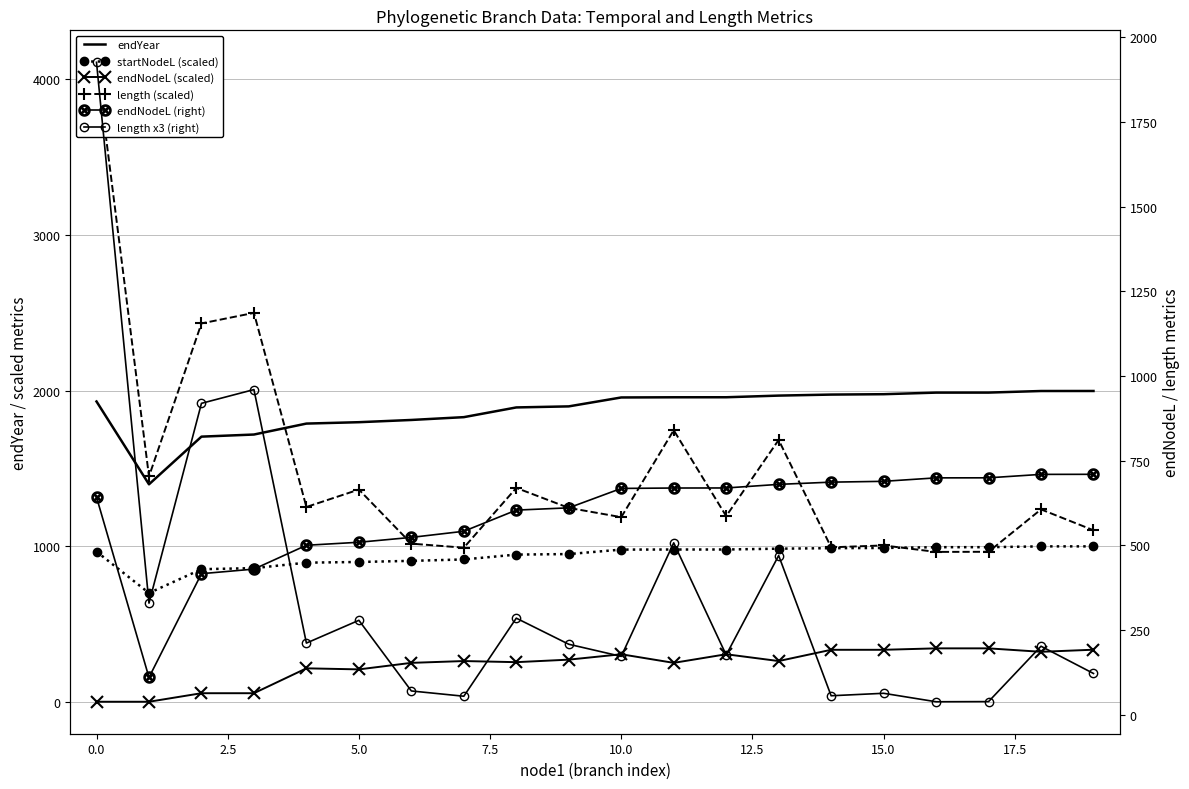

What are all the series names shown in the legend?

endYear, startNodeL (scaled), endNodeL (scaled), length (scaled), endNodeL (right), length x3 (right)